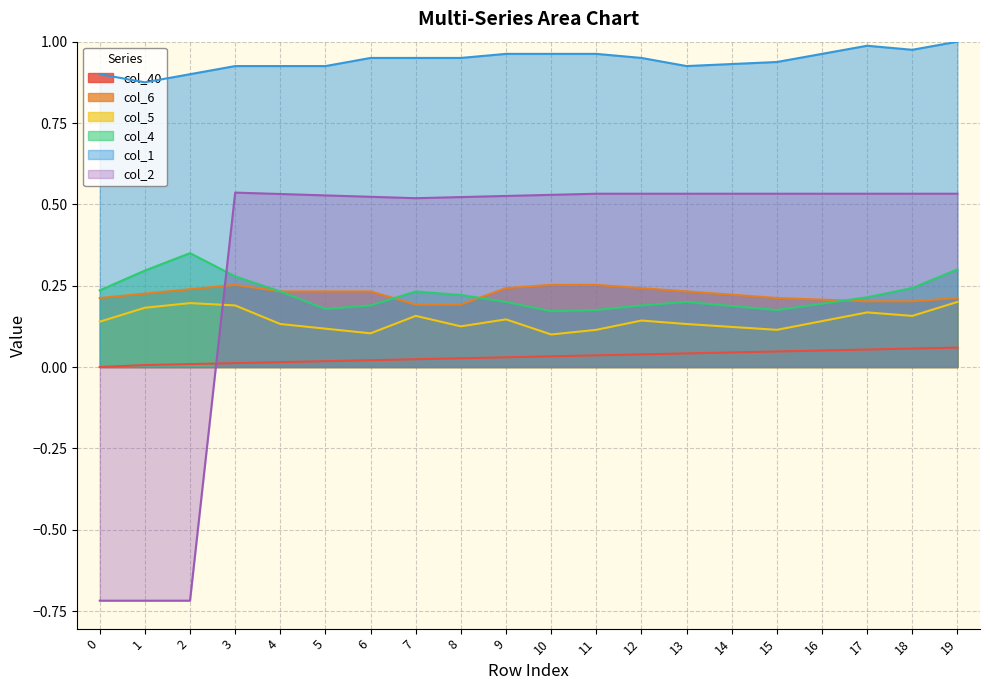

The col_2 series shows 0.5 at 11. True or false?

True